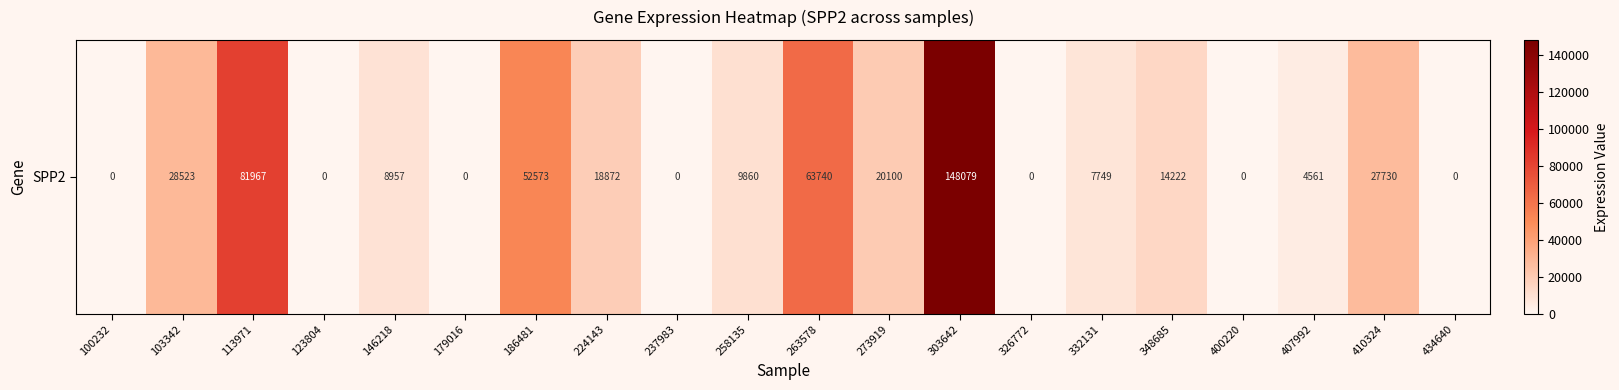

Which category has the lowest value across all series?

100232